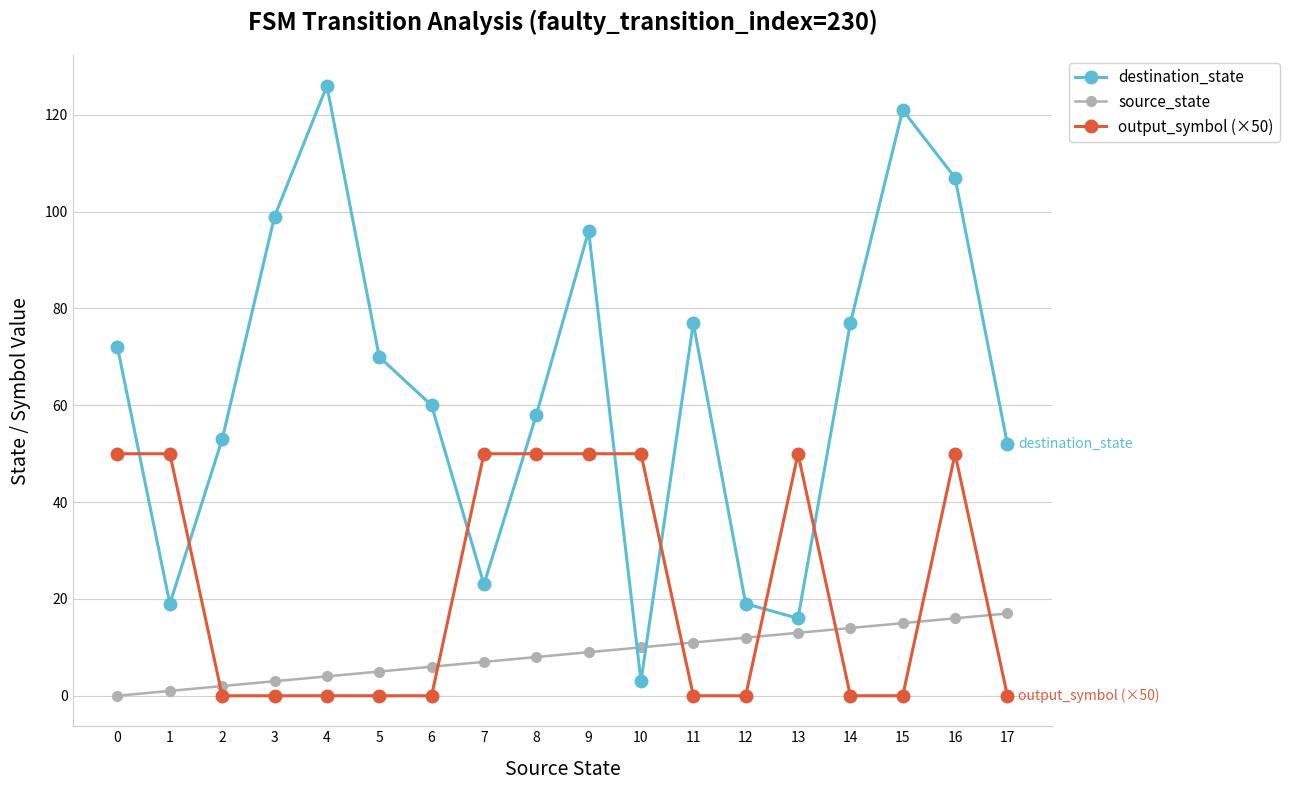

True or false: destination_state has a value of 24 at 13.

False